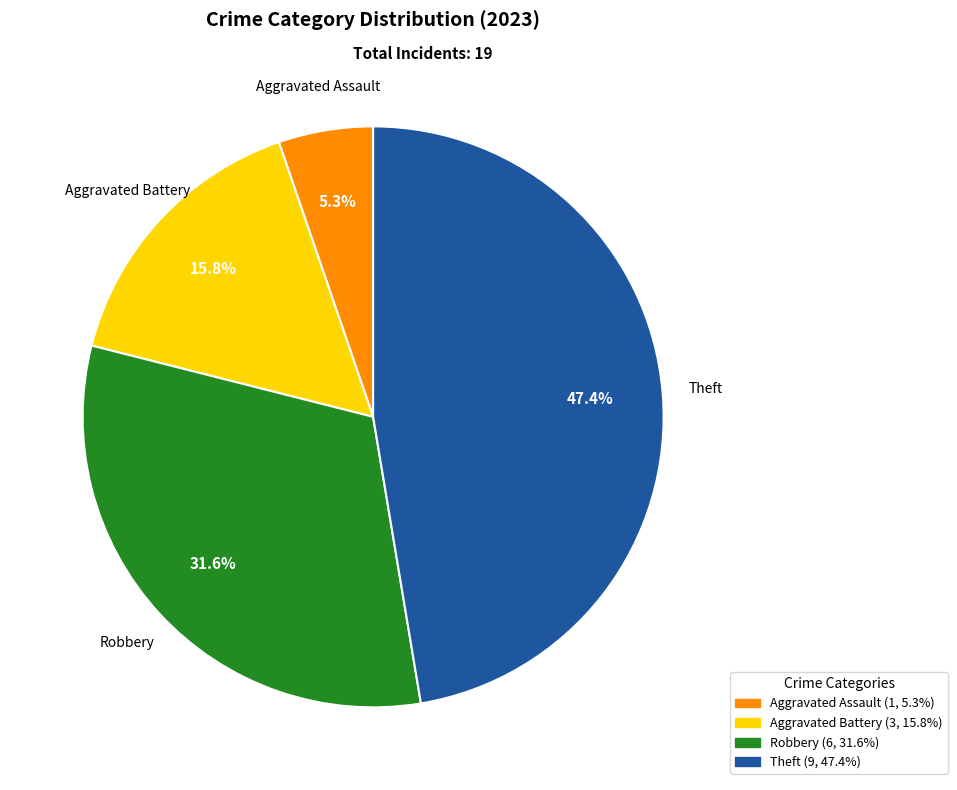

Between Aggravated Assault and Theft, which is larger?

Theft